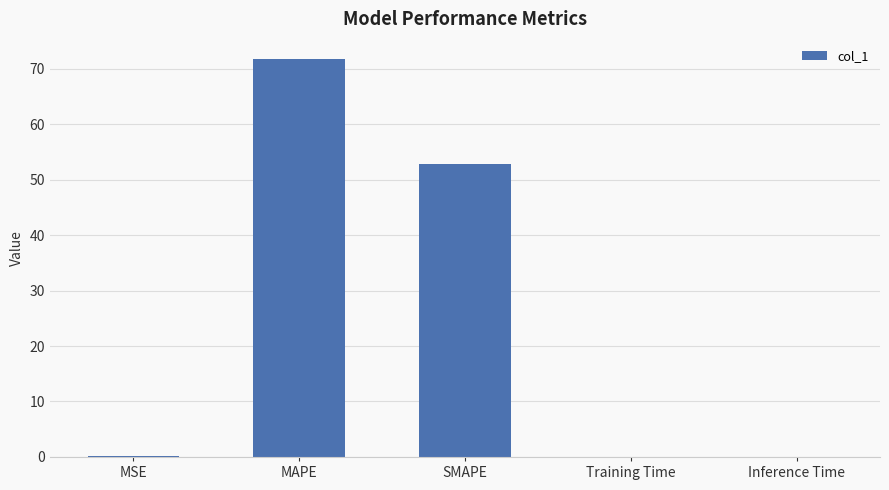

The value at SMAPE is 52.8. True or false?

True